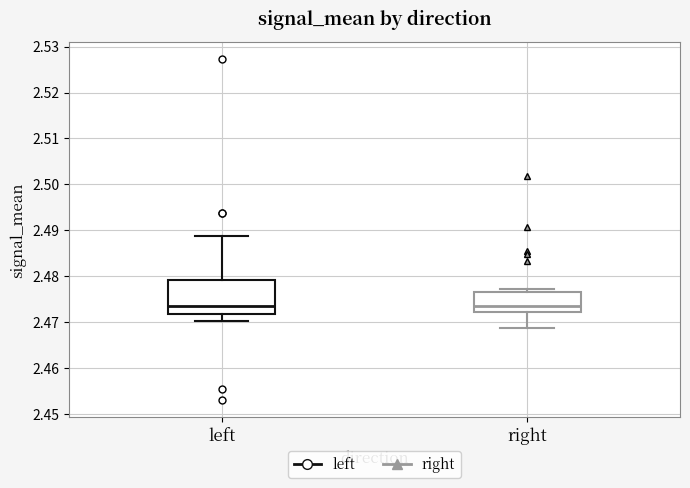

Comparing the boxes themselves (not the whiskers), which one is the tallest?

left